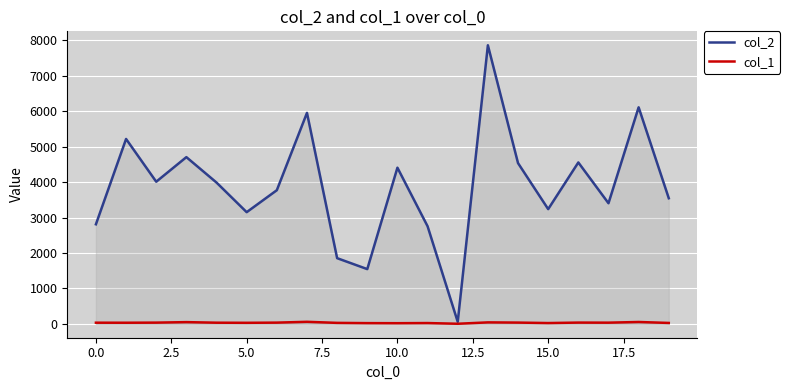

What is the value of the col_2 point at the 3rd from the left?

4012